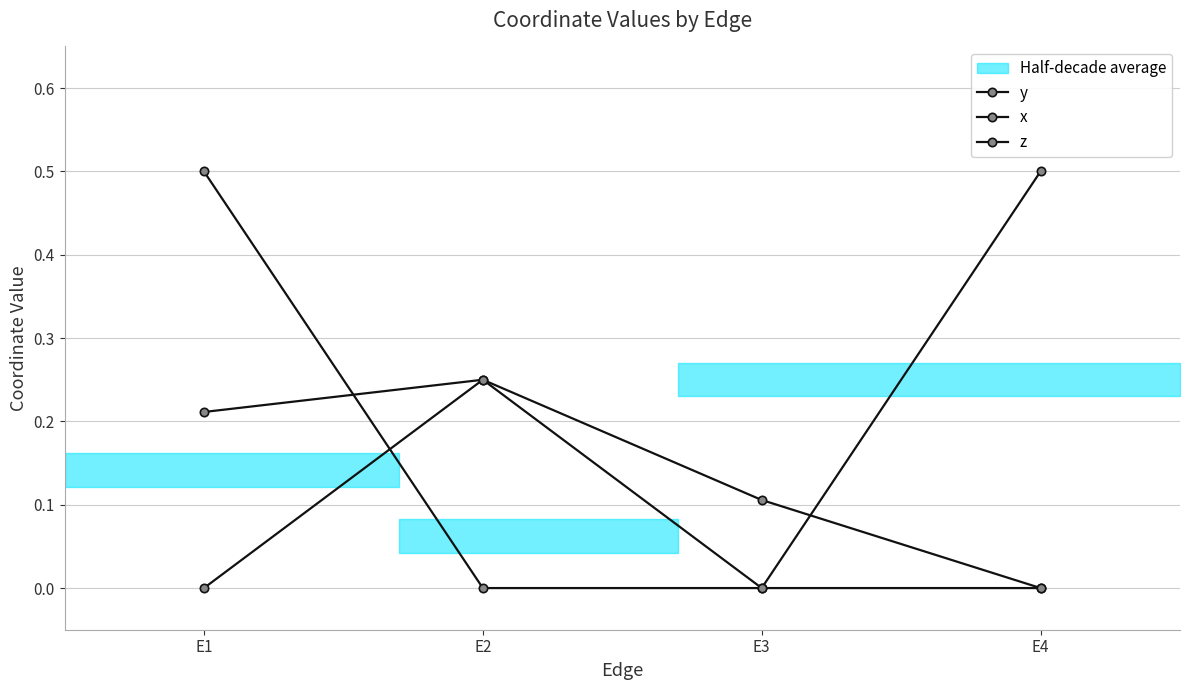

At which category does the chart reach its peak across all series?

E1